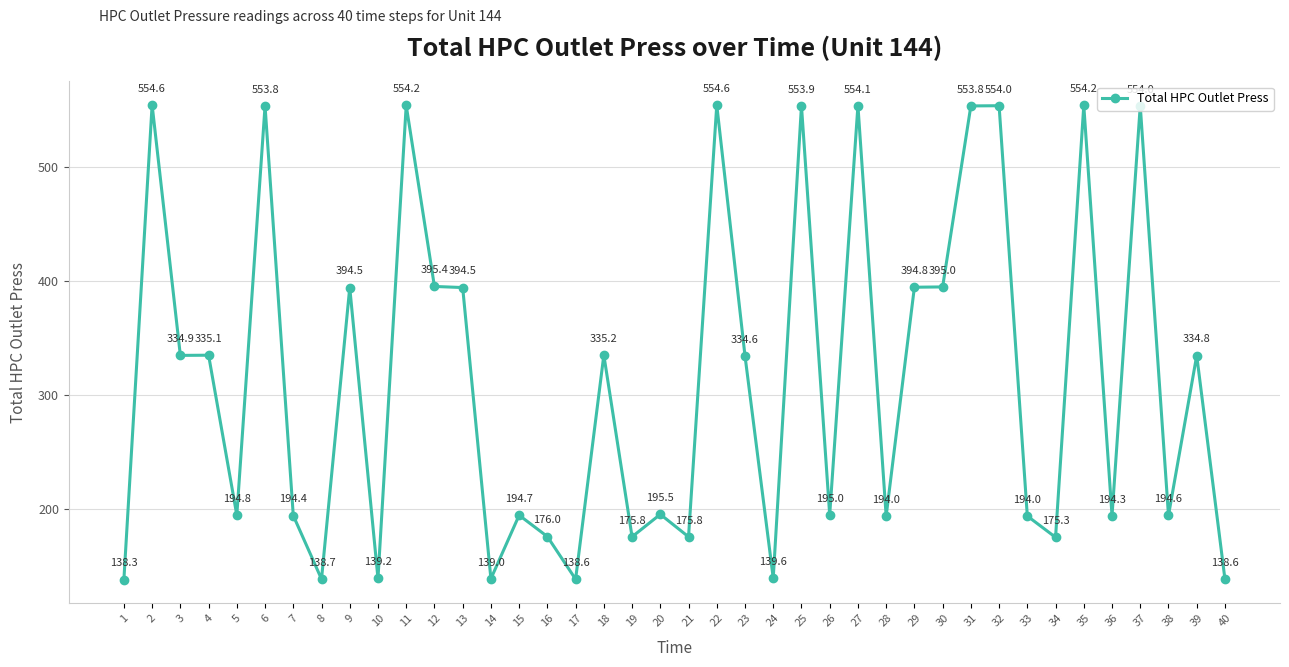

What is the average value?

315.4